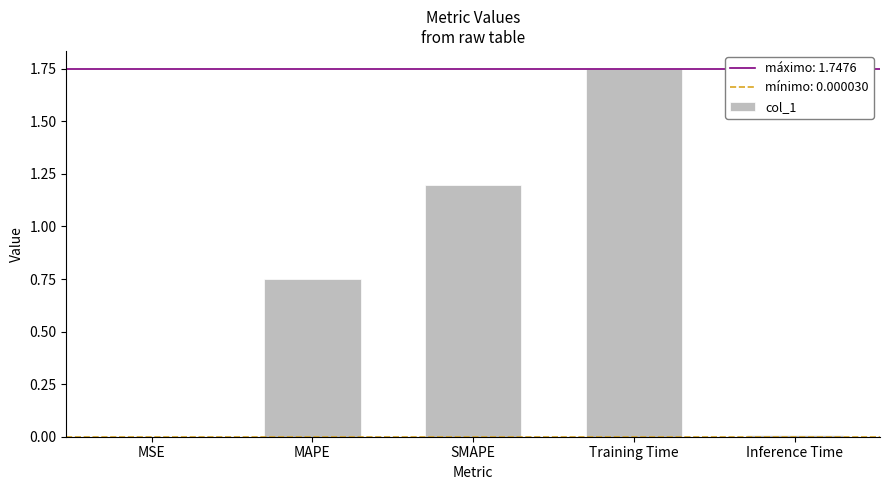

What is the change in value from MAPE to SMAPE?

+0.4